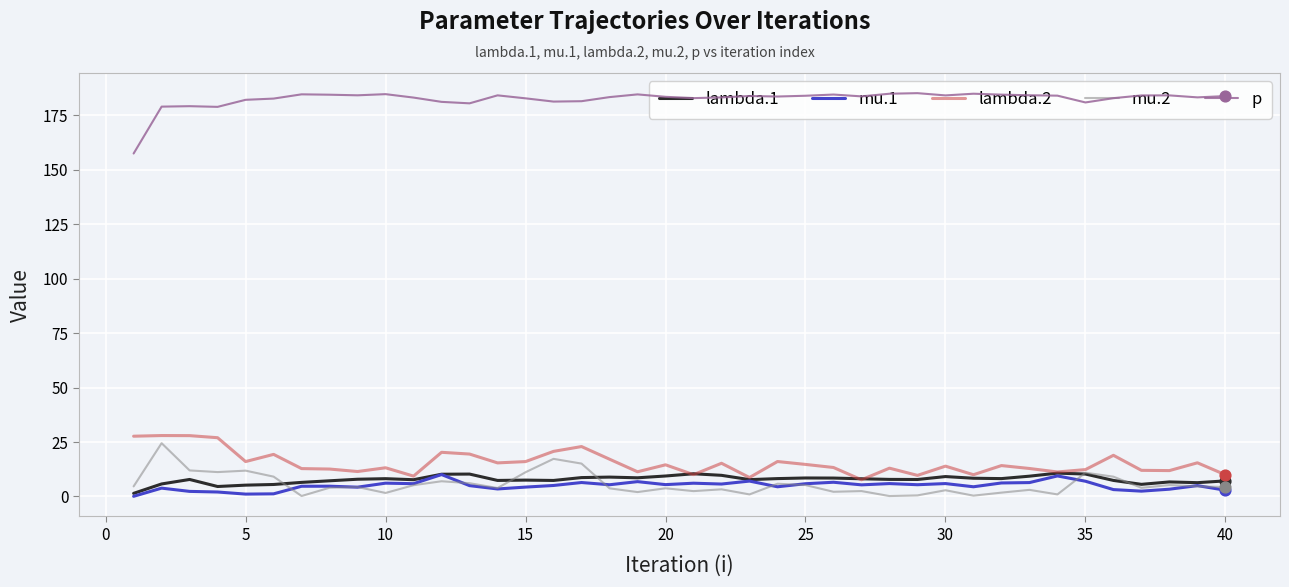

Which series has the largest total across all categories?

p